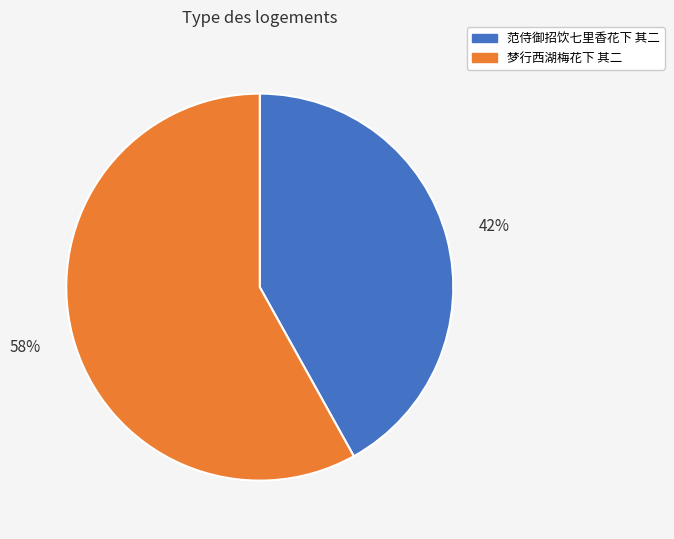

To the nearest percent, what portion does 梦行西湖梅花下 其二 represent?

58%